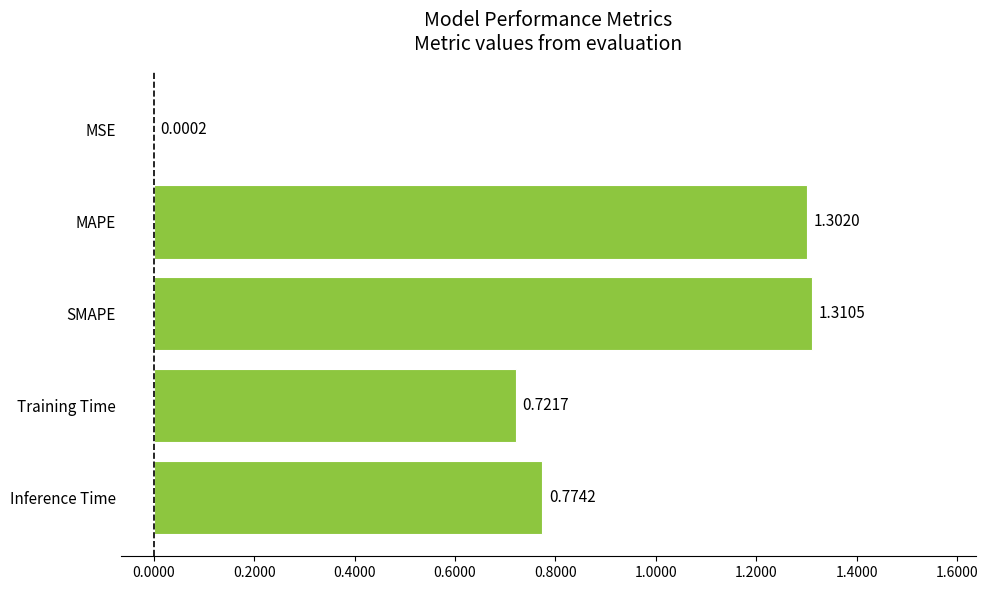

At which category does the chart reach its peak across all series?

SMAPE